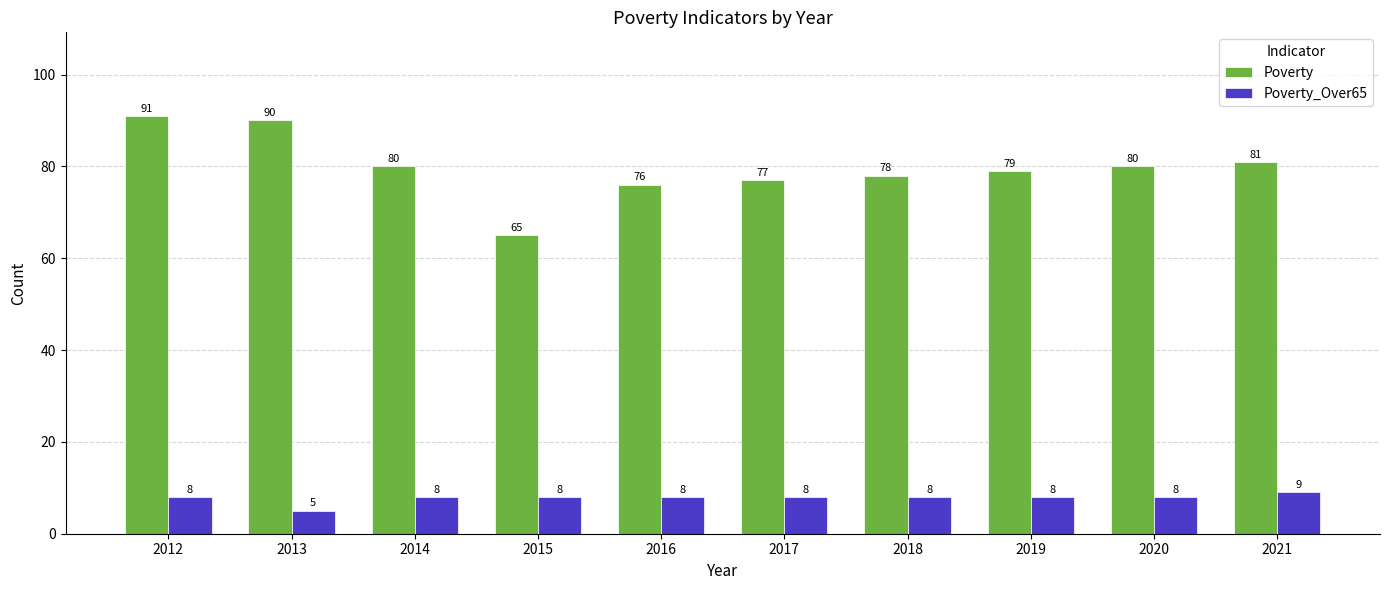

The value of Poverty_Over65 at 2018 is 8. True or false?

True